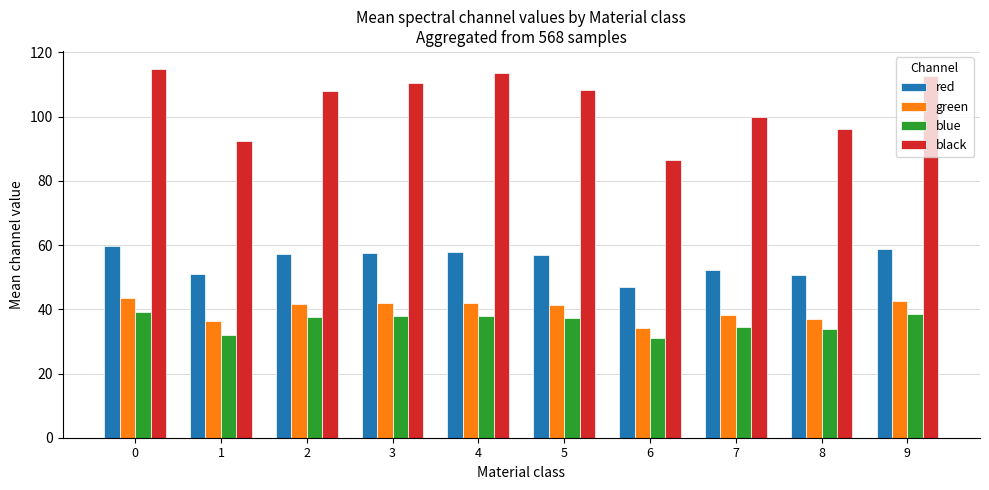

How many groups of bars are there?

10